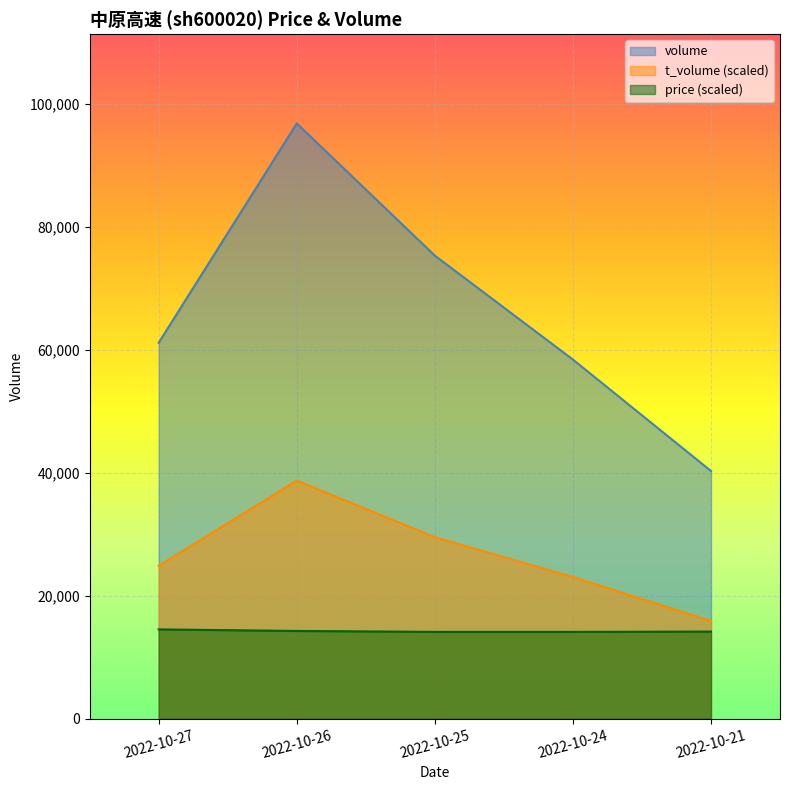

The value of volume at 2022-10-24 is 94917.0. True or false?

False